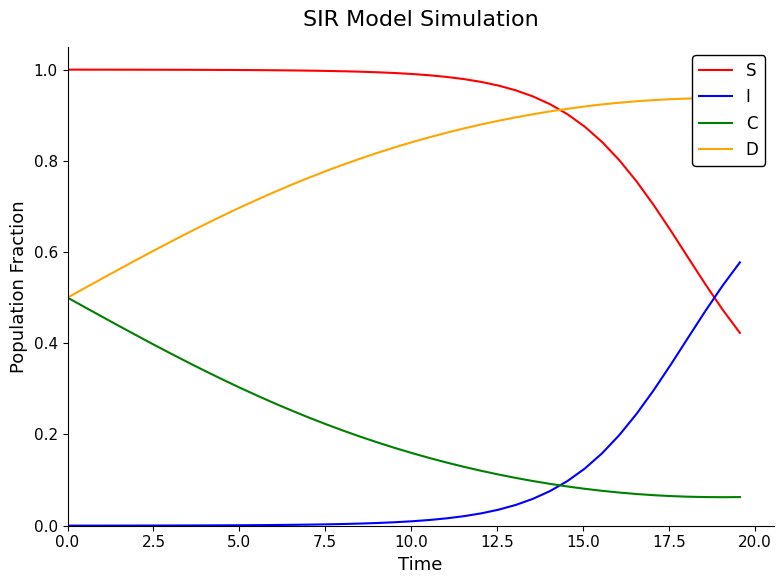

True or false: I and C intersect in this chart.

True